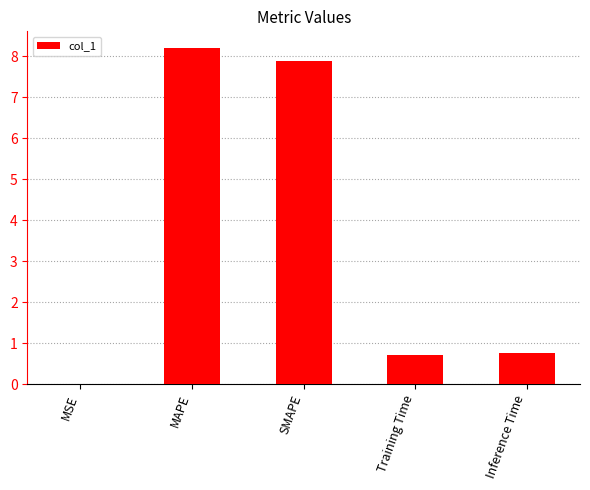

Is it true that the value at SMAPE is 12.2?

False